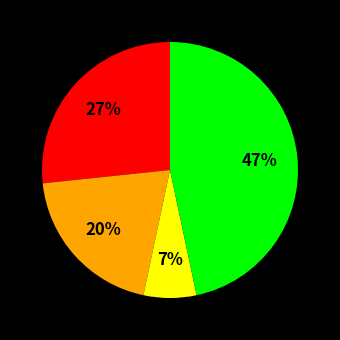

To the nearest percent, what is the average slice percentage?

25%